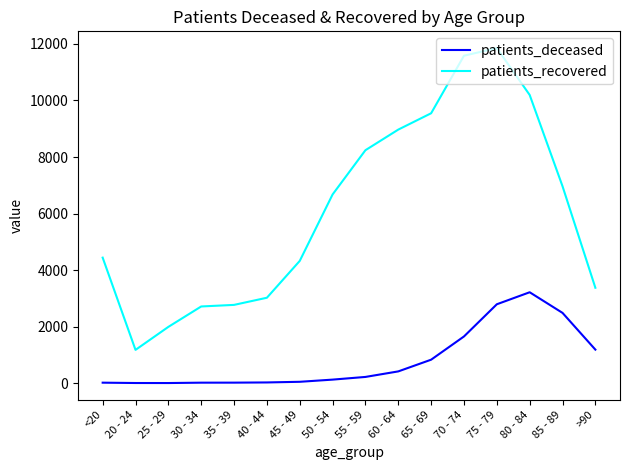

What position from the left is 25 - 29?

3